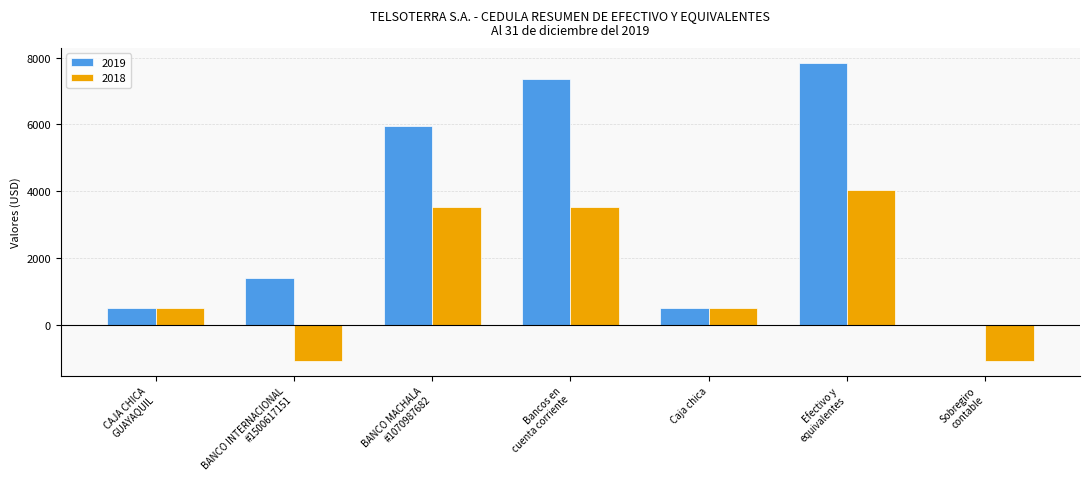

Reading left to right, what are all the values shown in this chart?

2019: 500.0	1392.3	5949.8	7342.1	500.0	7842.1	0.0
2018: 500.0	-1085.4	3524.6	3524.6	500.0	4024.6	-1085.4